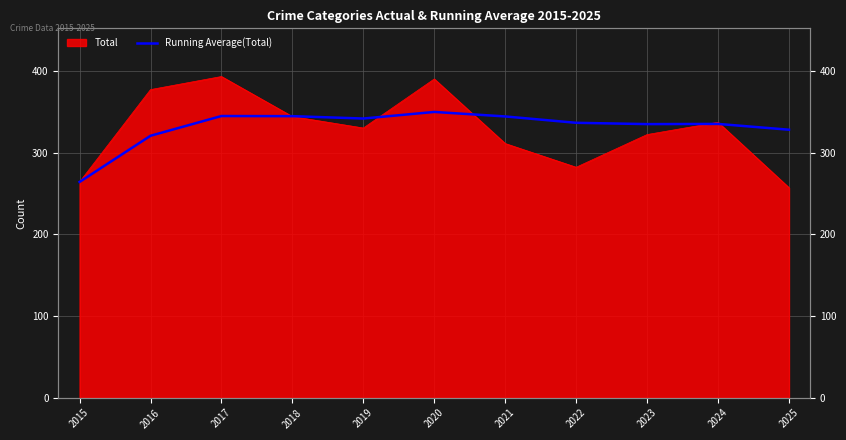

Does the chart have visible grid lines?

Yes